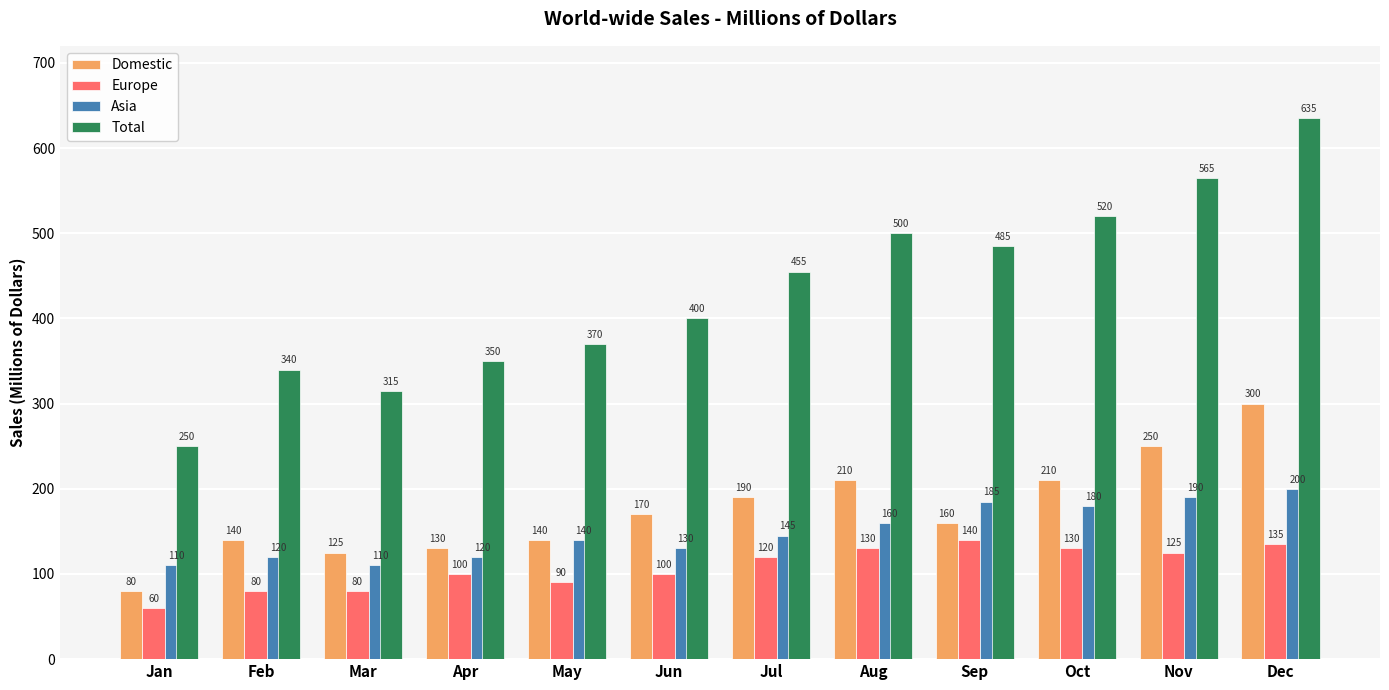

Read the Total value at Oct.

520